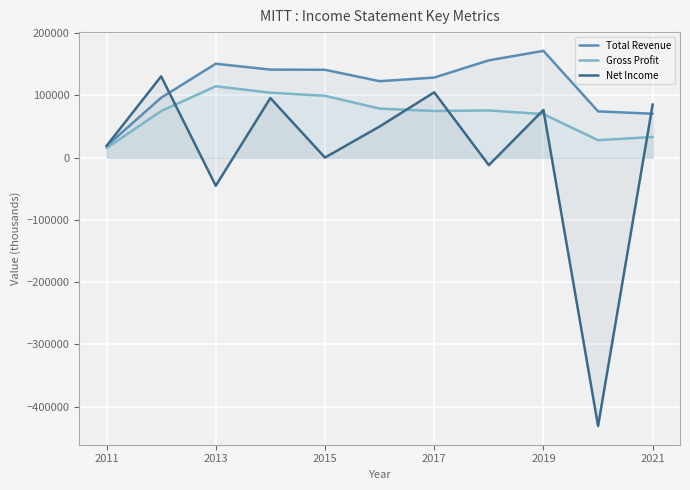

How many interior local peaks does the Net Income series have?

4